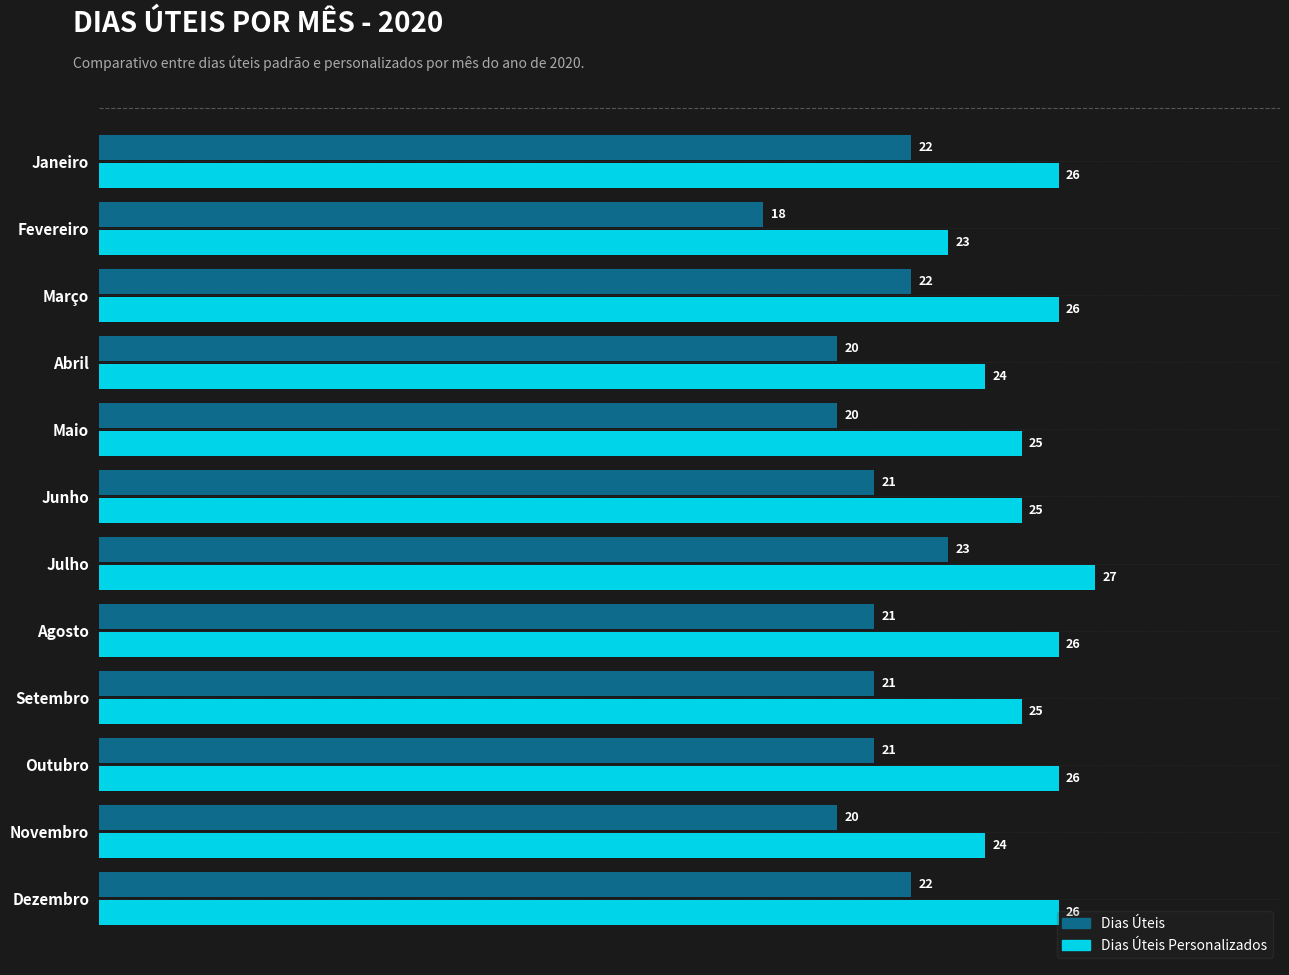

How many categories are shown in the chart?

12